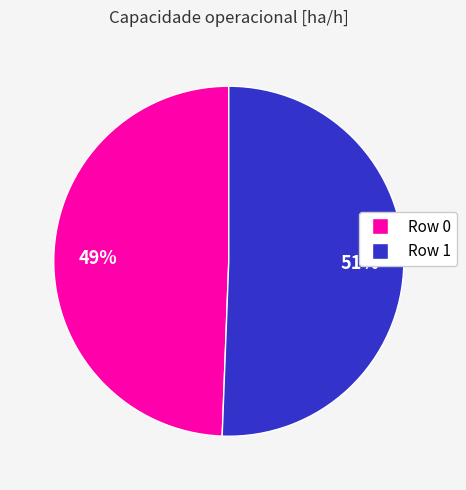

Which slice is the smallest?

Row 0